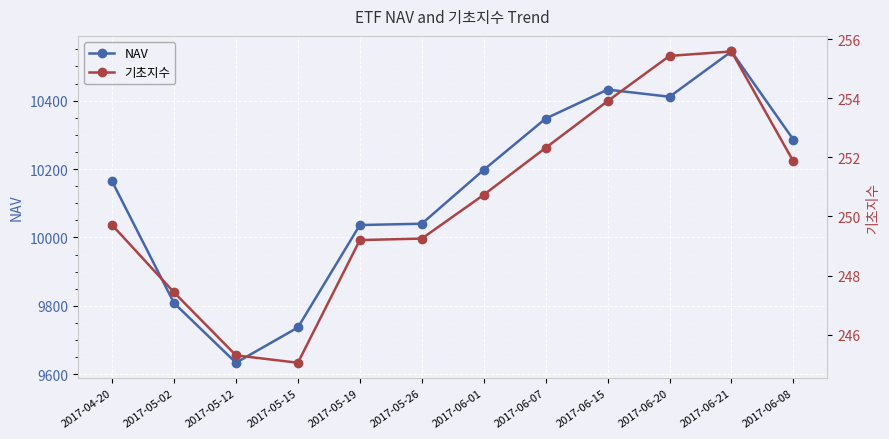

List the series in order of their overall mean, lowest first.

기초지수, NAV